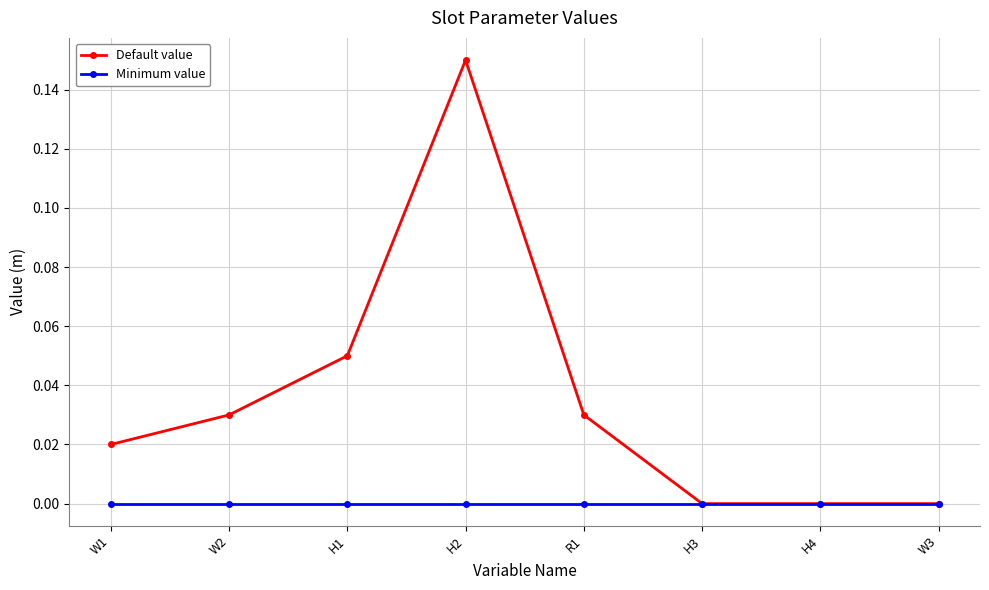

The Default value series shows 0.0 at W2. True or false?

True